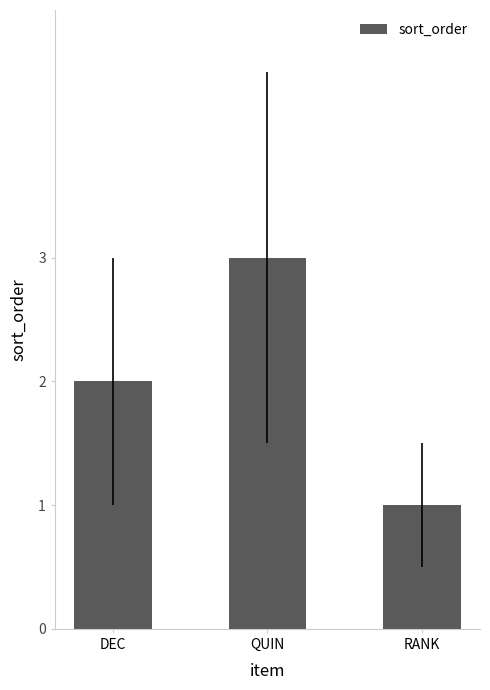

Is it true that the value at QUIN is 3?

True